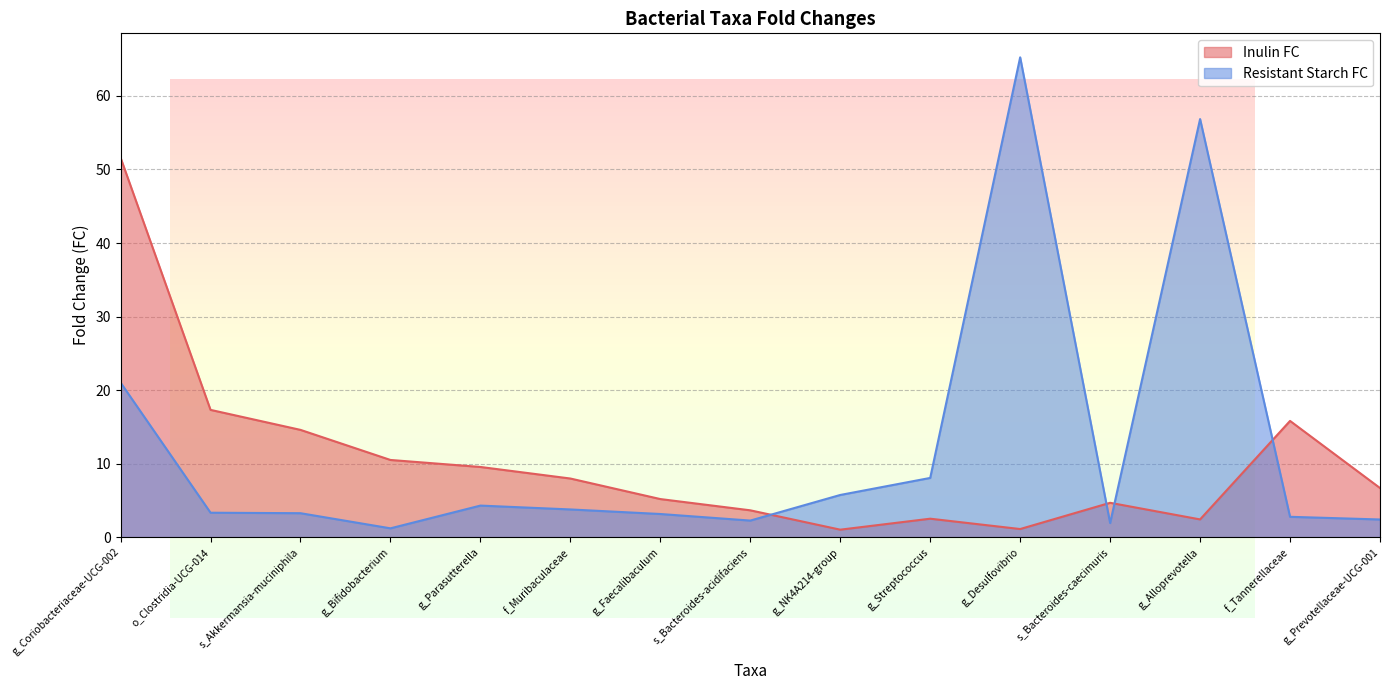

Is the value of Resistant Starch FC at g_Desulfovibrio greater than the value of Inulin FC at f_Muribaculaceae?

Yes